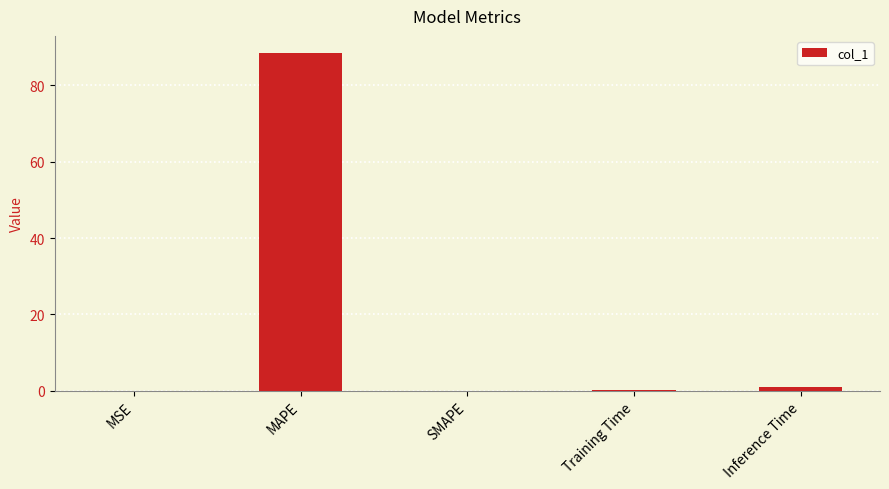

Which category has the highest value across all series?

MAPE